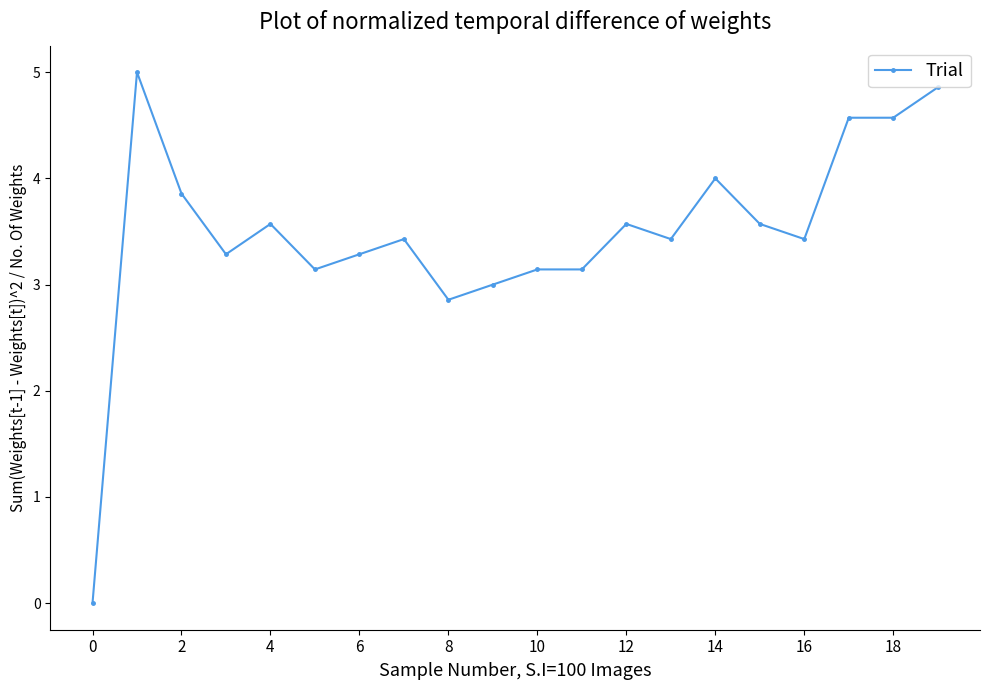

What is the value of the 14th point from the left?

3.4